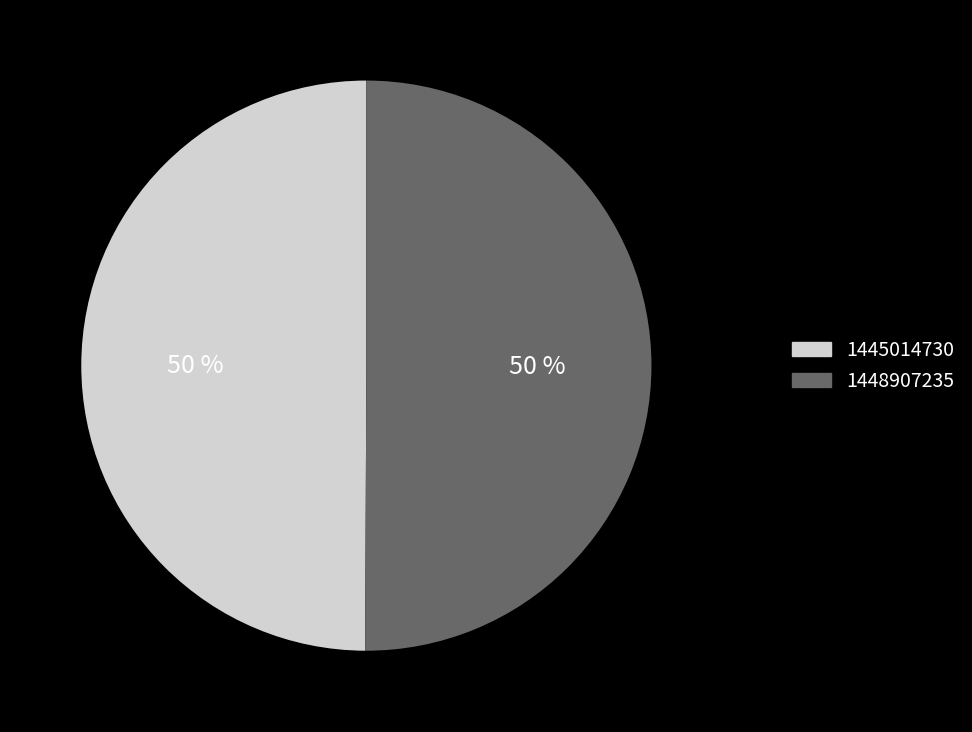

Count the number of slices in the pie.

2